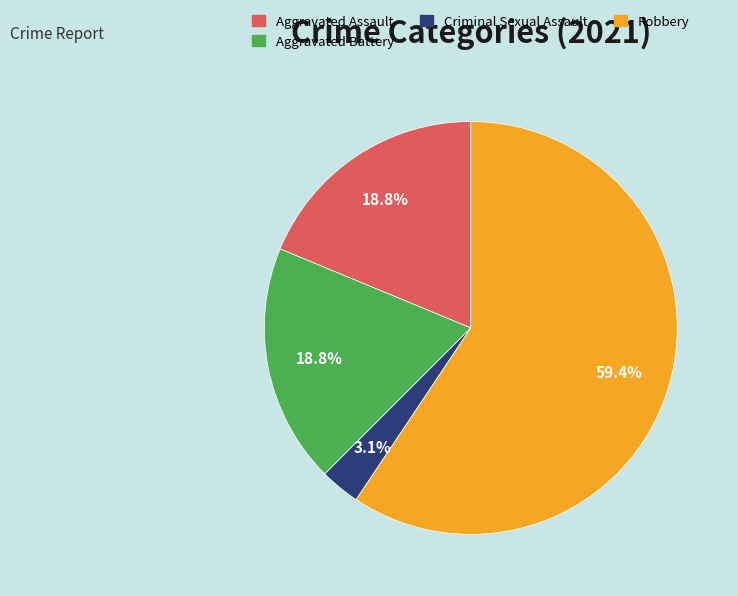

Is there any slice that represents more than half of the pie?

Yes